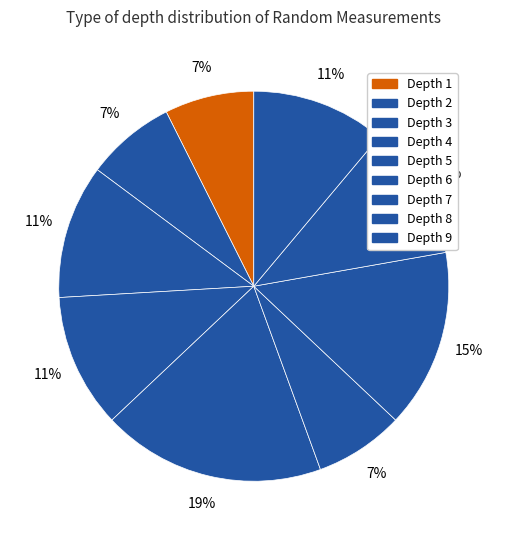

Is there any slice that represents more than half of the pie?

No